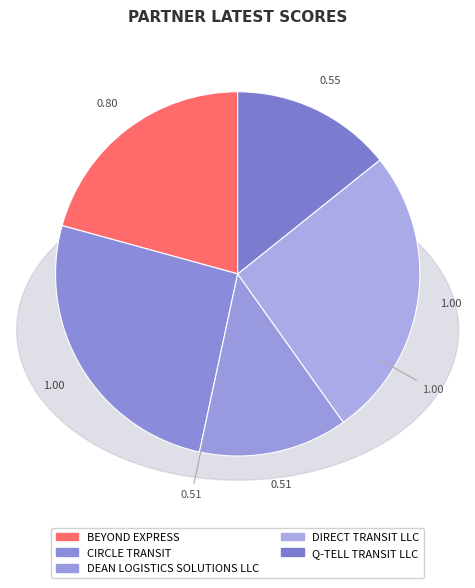

To the nearest percent, what is the average slice percentage?

20%